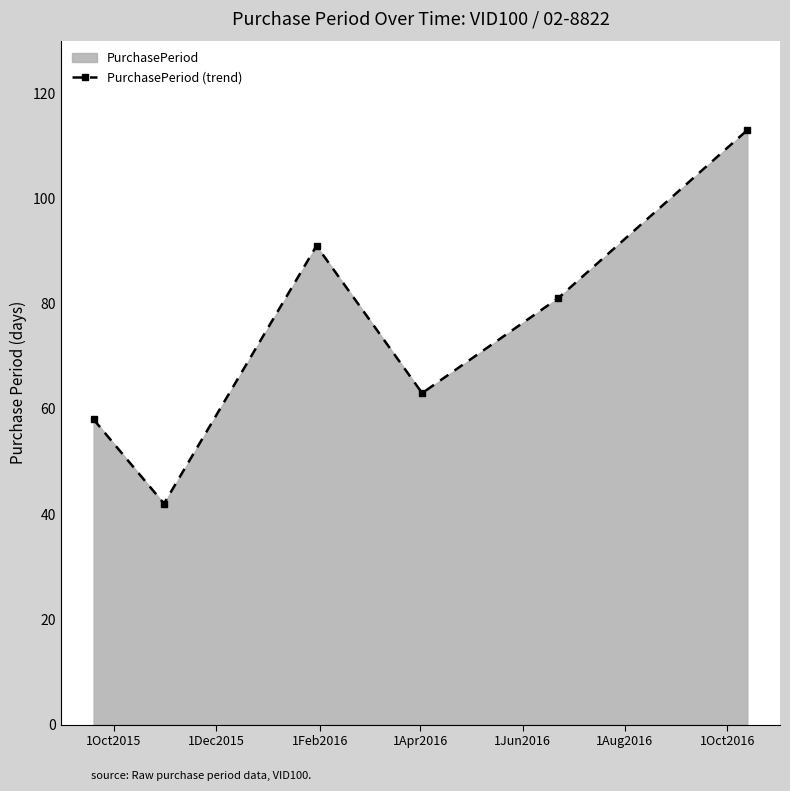

What is the value of the 5th point from the left?

81